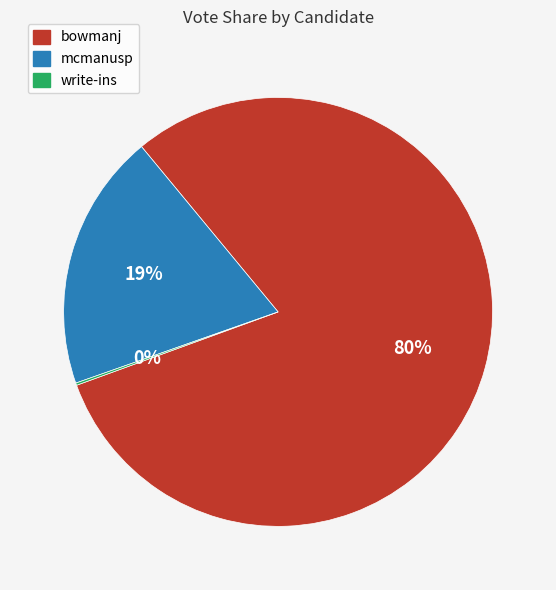

Do mcmanusp and bowmanj together represent more than half of the pie?

Yes